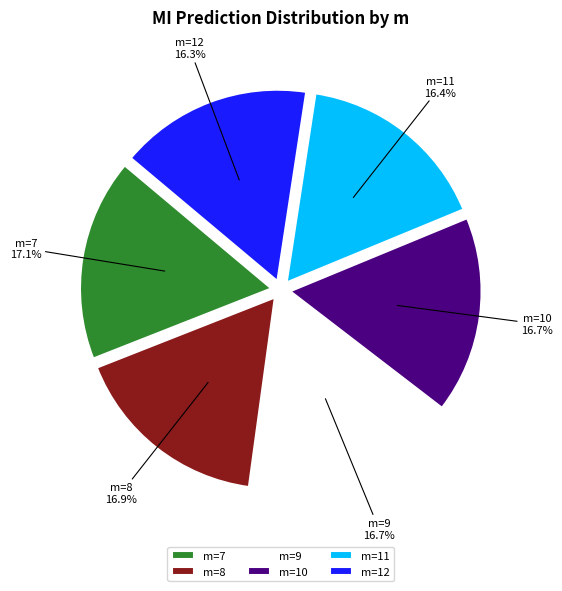

What is the ratio of the value at m=12 to the value at m=11?

1.0